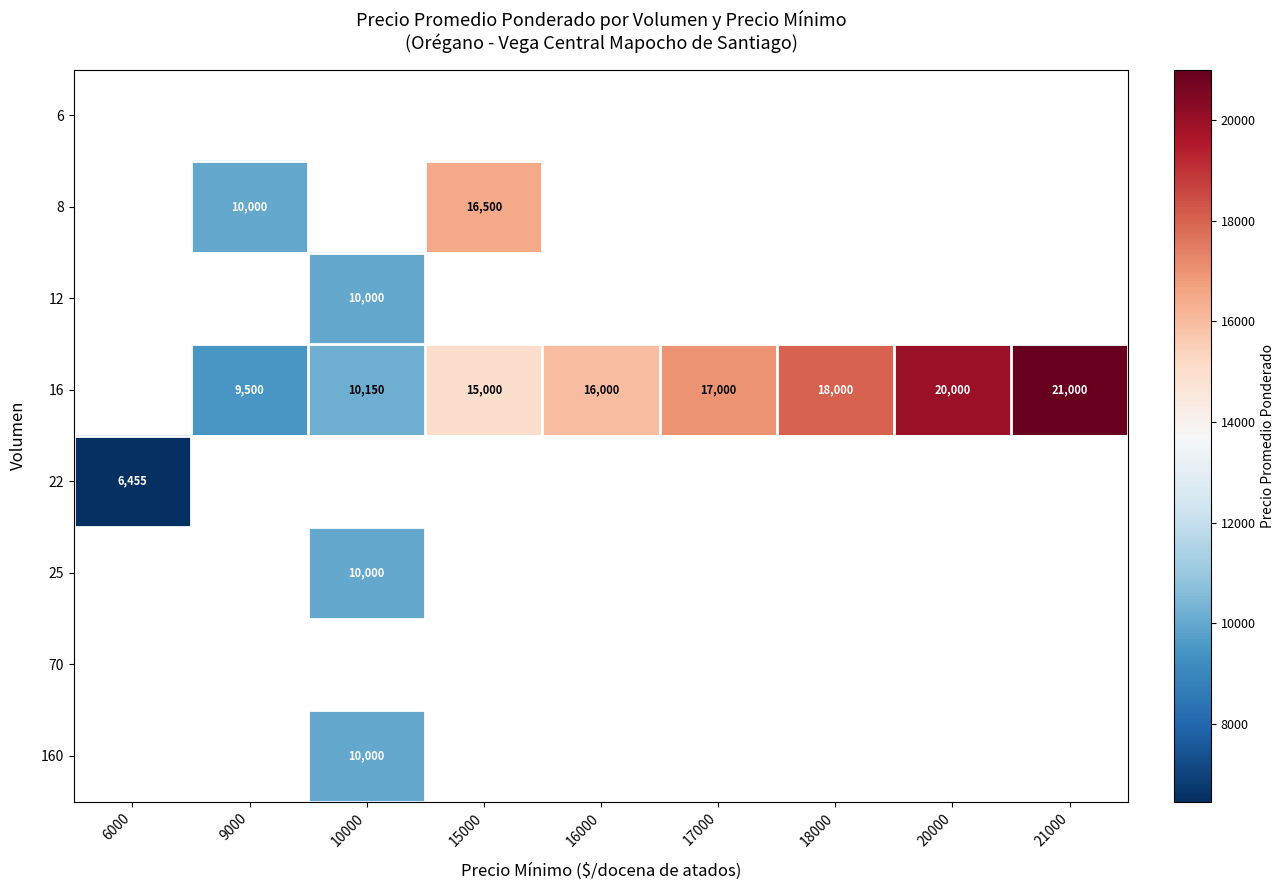

What is the sum of the 16 values at 17000 and 21000?

38000